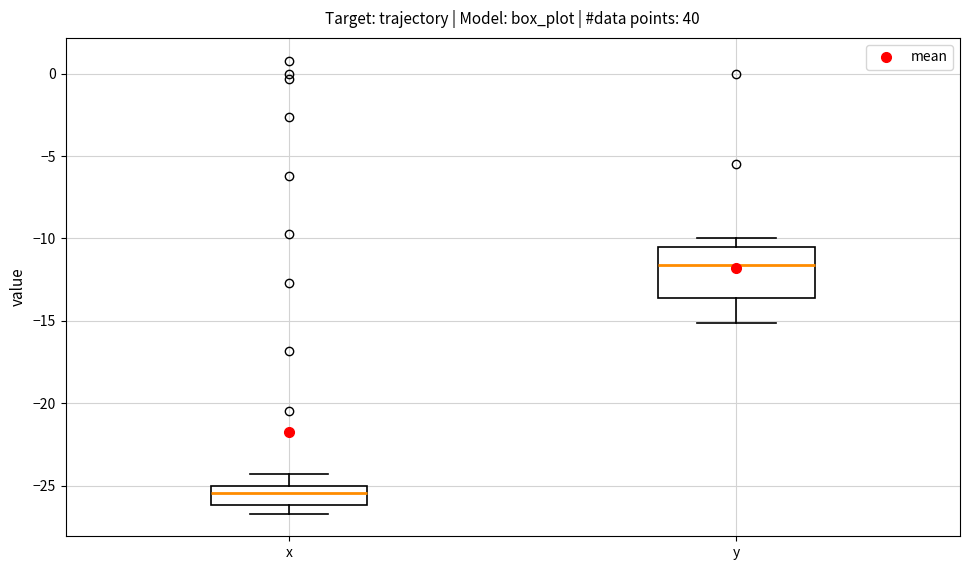

Reading left to right, read every box against the y-axis: the position of its median line, the range the box covers, and the ends of its whiskers. The values are not printed on the chart, so give them approximately, as read against the axis.

x: median -25.5, box -26.0 to -25.0, whiskers -26.5 to -24.5
y: median -11.5, box -13.5 to -10.5, whiskers -15.0 to -10.0